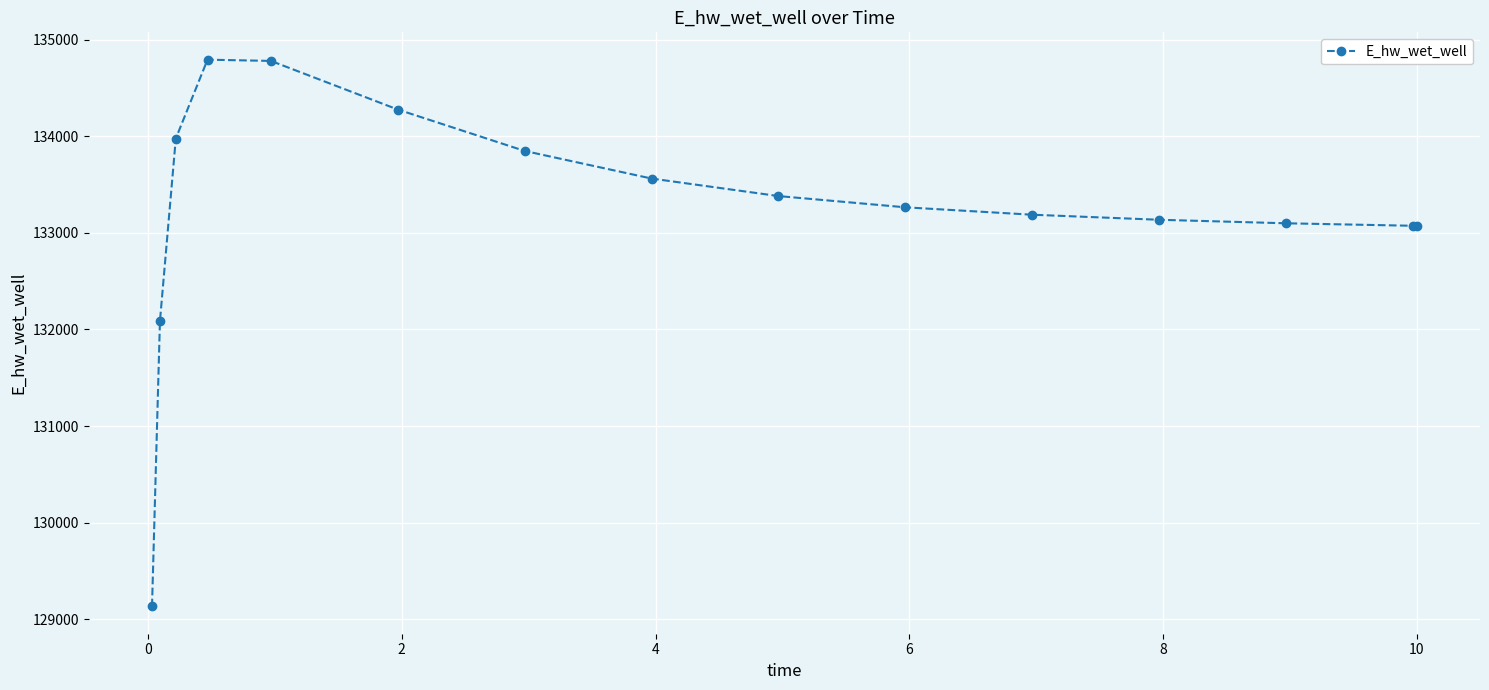

True or false: there are more than 0 points higher than both neighbors.

True